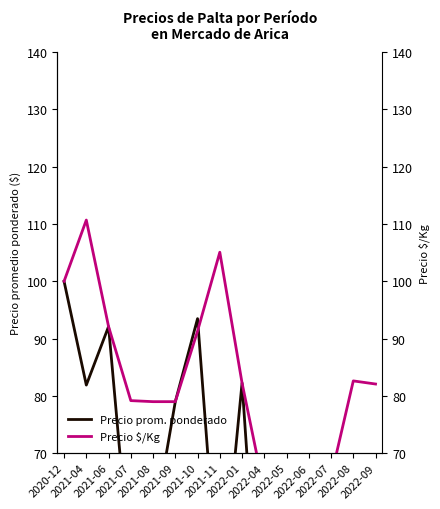

Is the value of Precio $/Kg at 2022-08 greater than the value of Precio prom. ponderado at 2021-06?

No